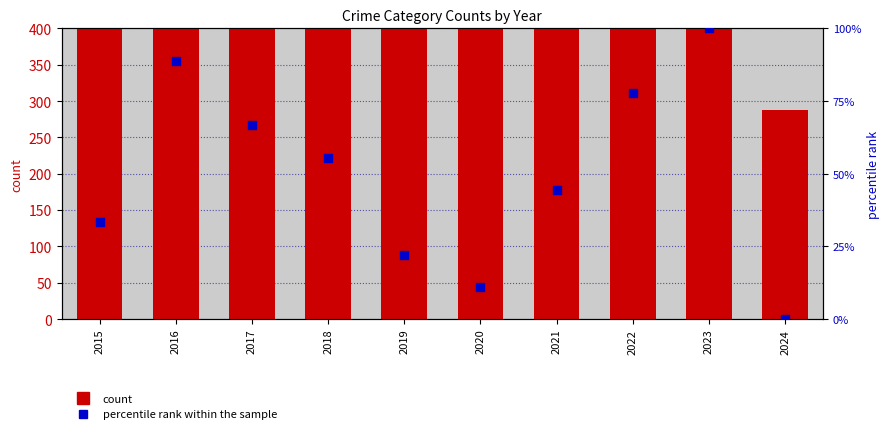

Which series contains the highest Y value?

count